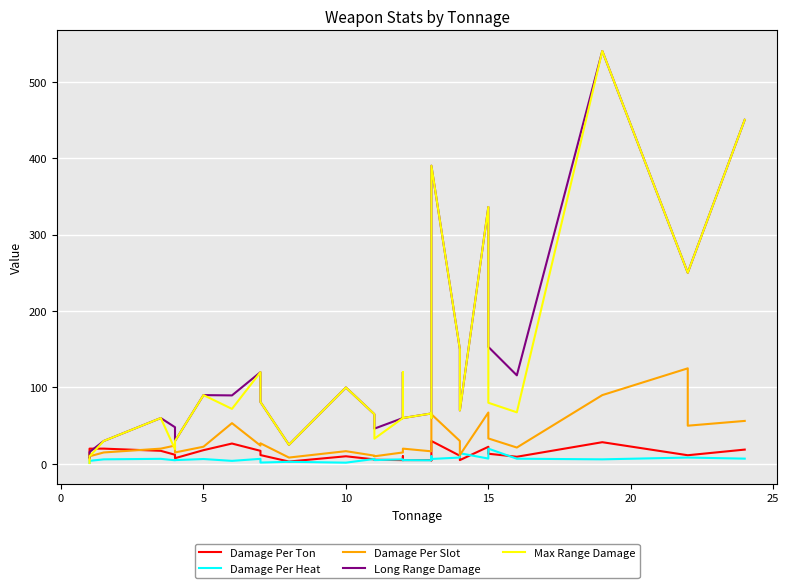

What is the minimum value for Damage Per Heat?

1.2